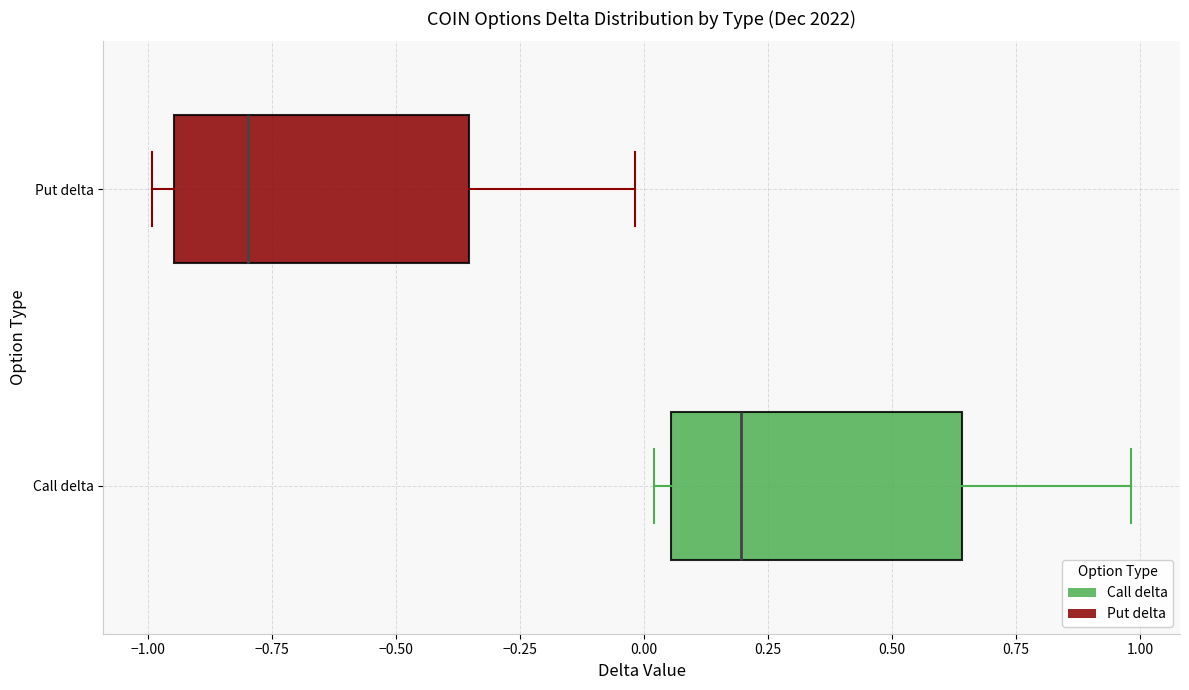

Which box's median line is the furthest to the right?

Call delta